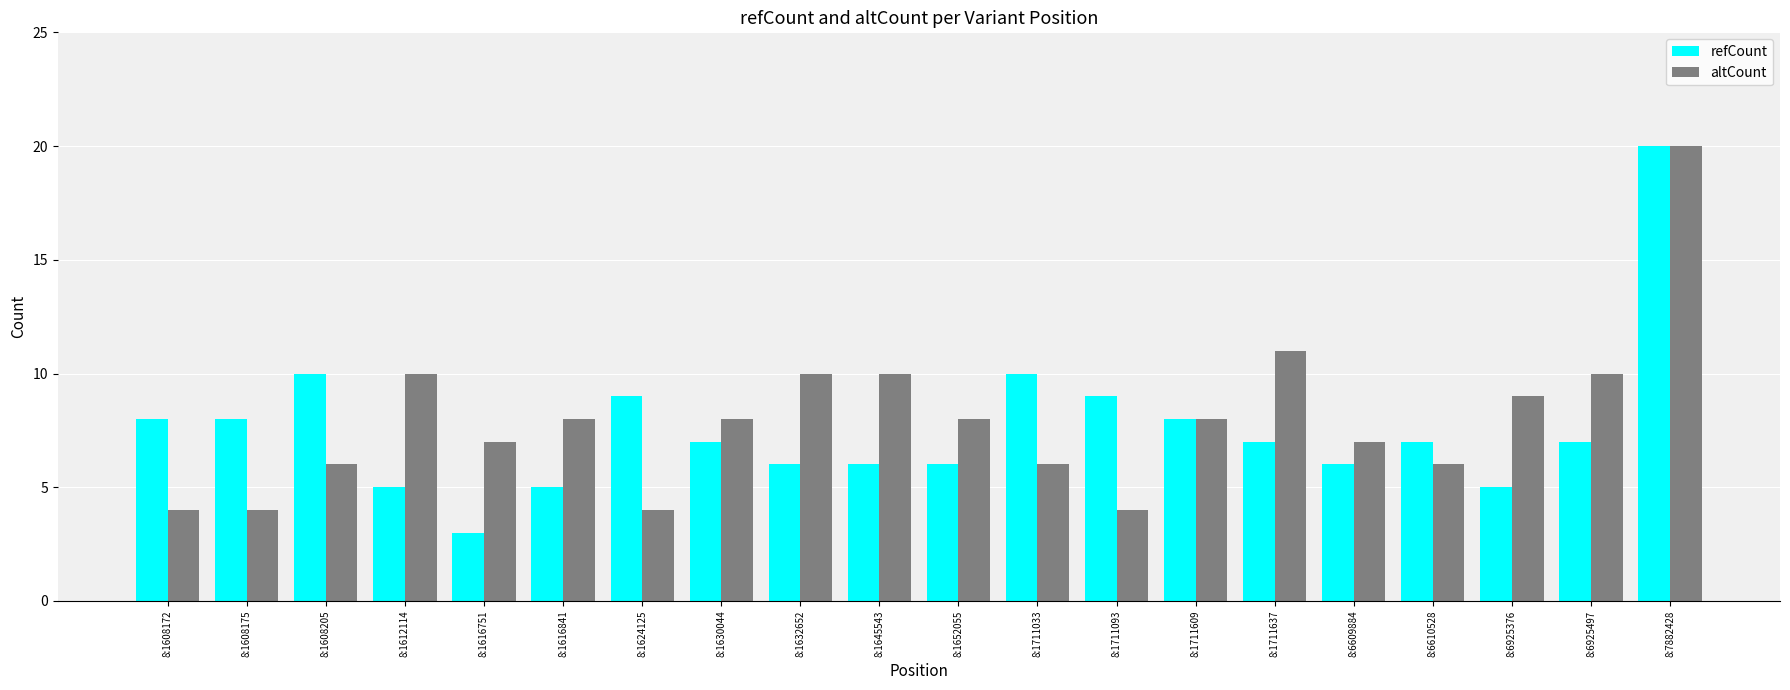

Which series has the largest range (max minus min)?

refCount